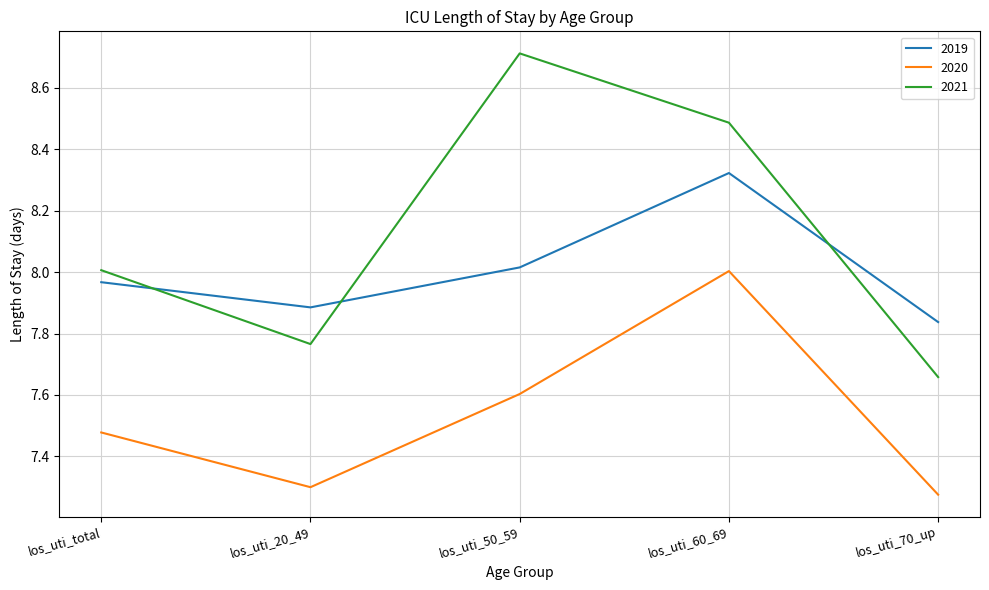

How many lines are shown in the chart?

3